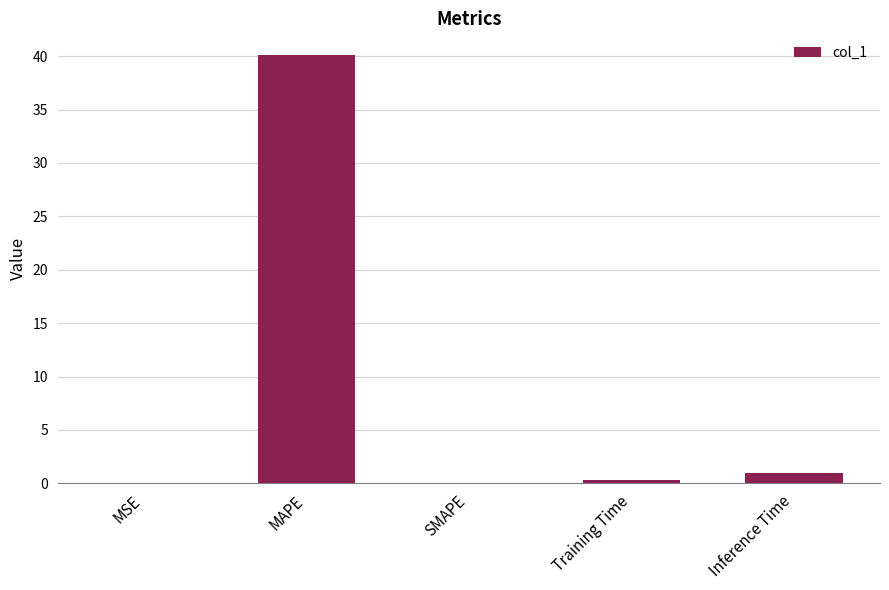

The value at MAPE is 13.5. True or false?

False